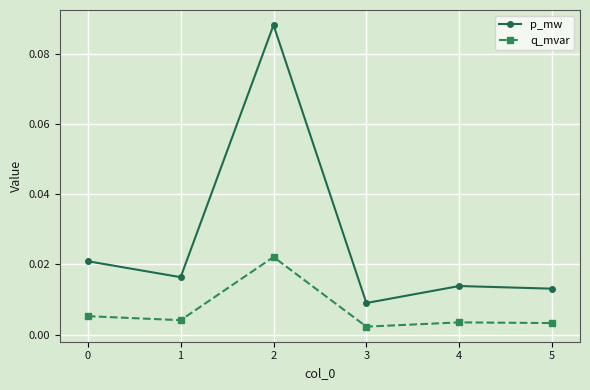

Between 2 and 5, which series saw the biggest shift?

p_mw